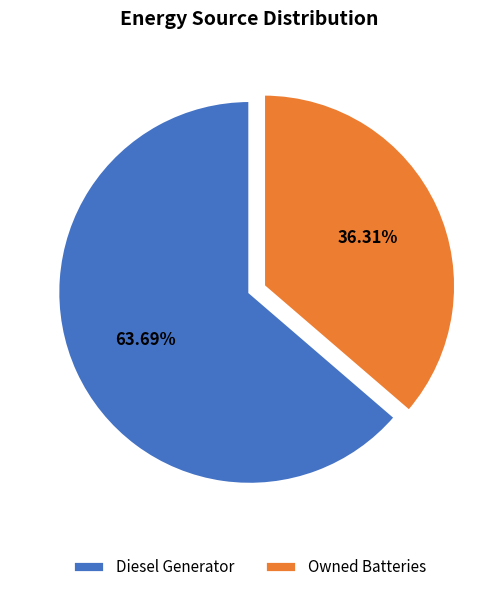

Which category has the biggest portion of the pie?

Diesel Generator